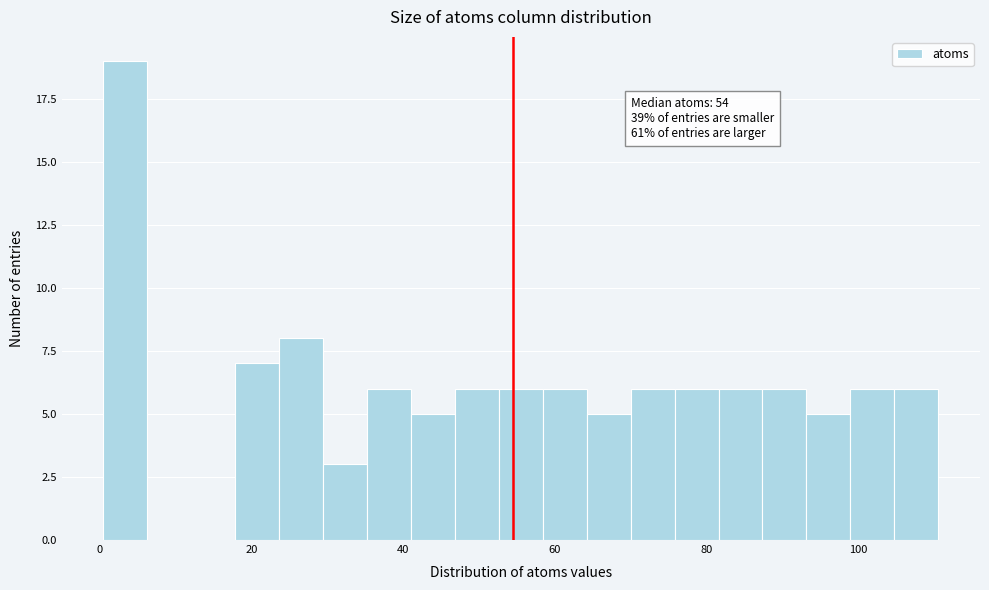

Around what value on the x-axis is the tallest bar? Give the approximate position of its centre, as read against the axis.

4